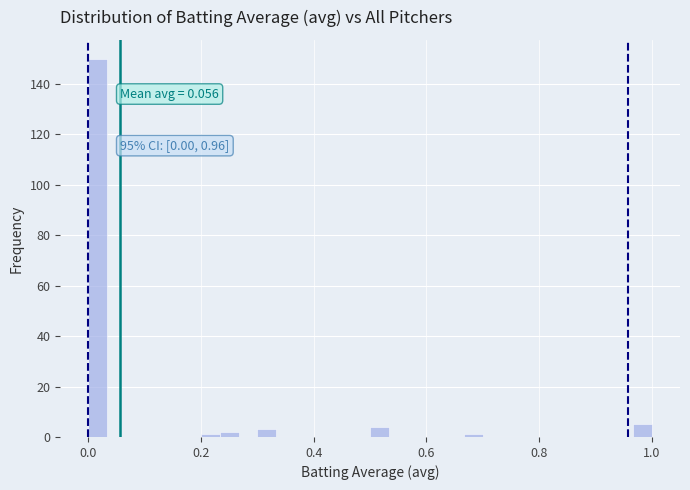

Around what value on the x-axis is the tallest bar? Give the approximate position of its centre, as read against the axis.

0.02